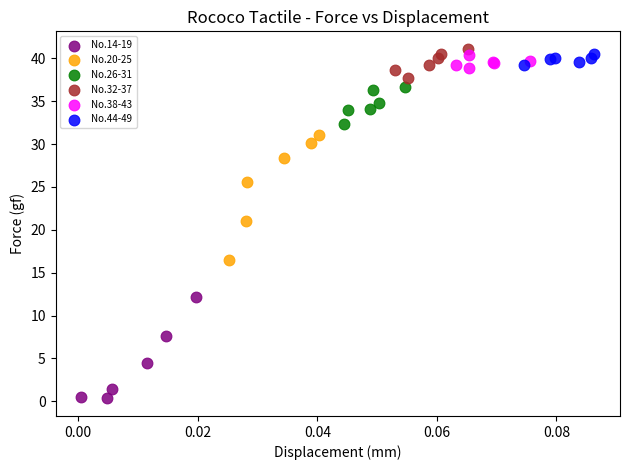

Which series contains the lowest Y value?

No.14-19